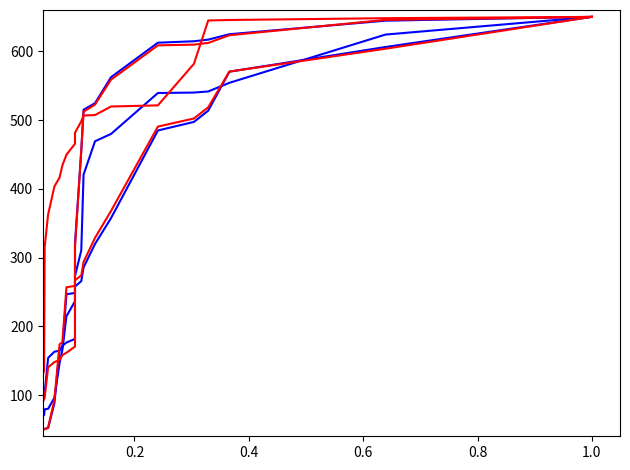

True or false: col_47 and col_33 cross at least once.

False